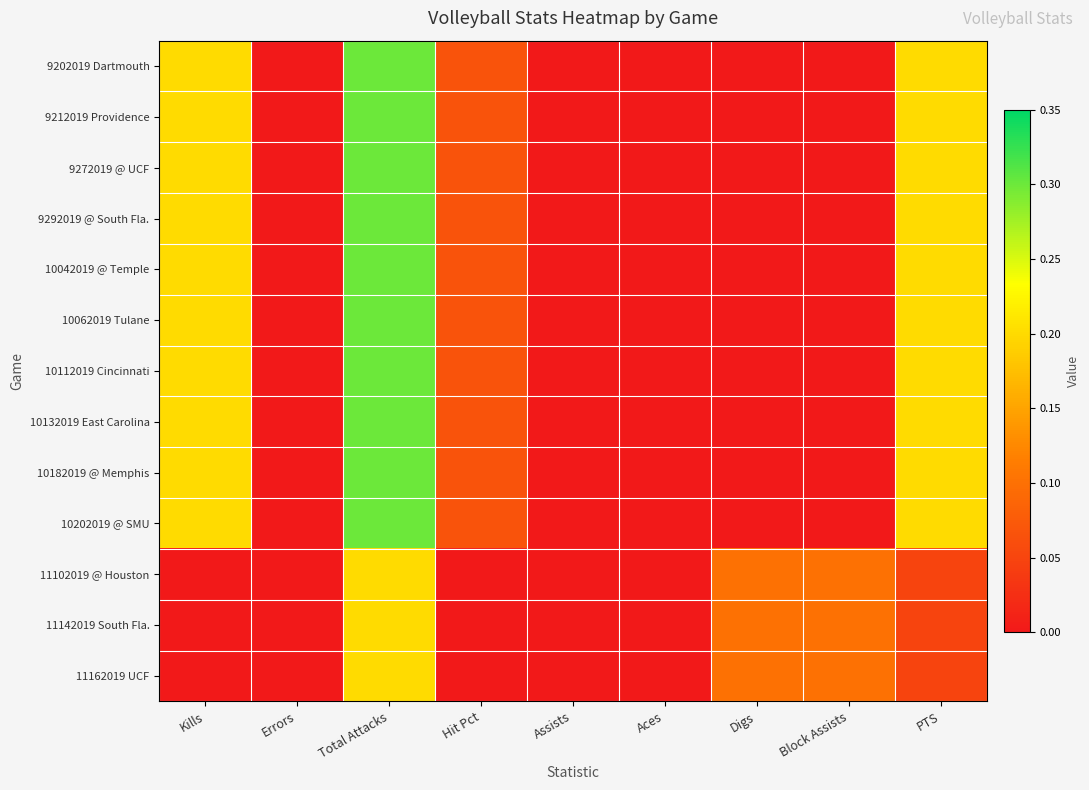

Reading left to right, what are all the values shown in this chart?

9202019 Dartmouth: Kills=0.2	Errors=0.0	Total Attacks=0.3	Hit Pct=0.1	Assists=0.0	Aces=0.0	Digs=0.0	Block Assists=0.0	PTS=0.2
9212019 Providence: Kills=0.2	Errors=0.0	Total Attacks=0.3	Hit Pct=0.1	Assists=0.0	Aces=0.0	Digs=0.0	Block Assists=0.0	PTS=0.2
9272019 @ UCF: Kills=0.2	Errors=0.0	Total Attacks=0.3	Hit Pct=0.1	Assists=0.0	Aces=0.0	Digs=0.0	Block Assists=0.0	PTS=0.2
9292019 @ South Fla.: Kills=0.2	Errors=0.0	Total Attacks=0.3	Hit Pct=0.1	Assists=0.0	Aces=0.0	Digs=0.0	Block Assists=0.0	PTS=0.2
10042019 @ Temple: Kills=0.2	Errors=0.0	Total Attacks=0.3	Hit Pct=0.1	Assists=0.0	Aces=0.0	Digs=0.0	Block Assists=0.0	PTS=0.2
10062019 Tulane: Kills=0.2	Errors=0.0	Total Attacks=0.3	Hit Pct=0.1	Assists=0.0	Aces=0.0	Digs=0.0	Block Assists=0.0	PTS=0.2
10112019 Cincinnati: Kills=0.2	Errors=0.0	Total Attacks=0.3	Hit Pct=0.1	Assists=0.0	Aces=0.0	Digs=0.0	Block Assists=0.0	PTS=0.2
10132019 East Carolina: Kills=0.2	Errors=0.0	Total Attacks=0.3	Hit Pct=0.1	Assists=0.0	Aces=0.0	Digs=0.0	Block Assists=0.0	PTS=0.2
10182019 @ Memphis: Kills=0.2	Errors=0.0	Total Attacks=0.3	Hit Pct=0.1	Assists=0.0	Aces=0.0	Digs=0.0	Block Assists=0.0	PTS=0.2
10202019 @ SMU: Kills=0.2	Errors=0.0	Total Attacks=0.3	Hit Pct=0.1	Assists=0.0	Aces=0.0	Digs=0.0	Block Assists=0.0	PTS=0.2
11102019 @ Houston: Kills=0.0	Errors=0.0	Total Attacks=0.2	Hit Pct=0.0	Assists=0.0	Aces=0.0	Digs=0.1	Block Assists=0.1	PTS=0.1
11142019 South Fla.: Kills=0.0	Errors=0.0	Total Attacks=0.2	Hit Pct=0.0	Assists=0.0	Aces=0.0	Digs=0.1	Block Assists=0.1	PTS=0.1
11162019 UCF: Kills=0.0	Errors=0.0	Total Attacks=0.2	Hit Pct=0.0	Assists=0.0	Aces=0.0	Digs=0.1	Block Assists=0.1	PTS=0.1